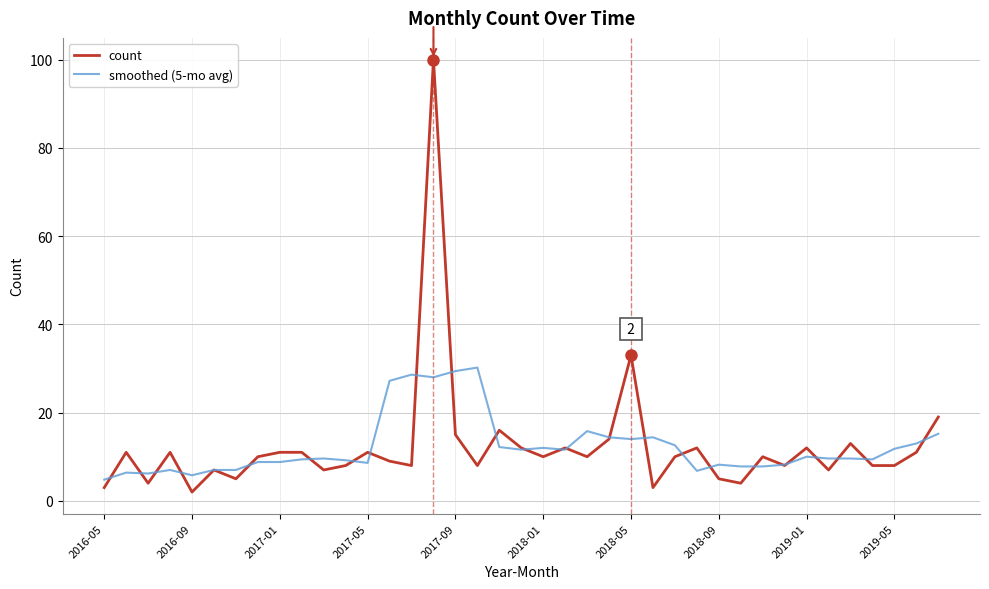

What is the difference between the maximum and minimum values in the count series?

98.0